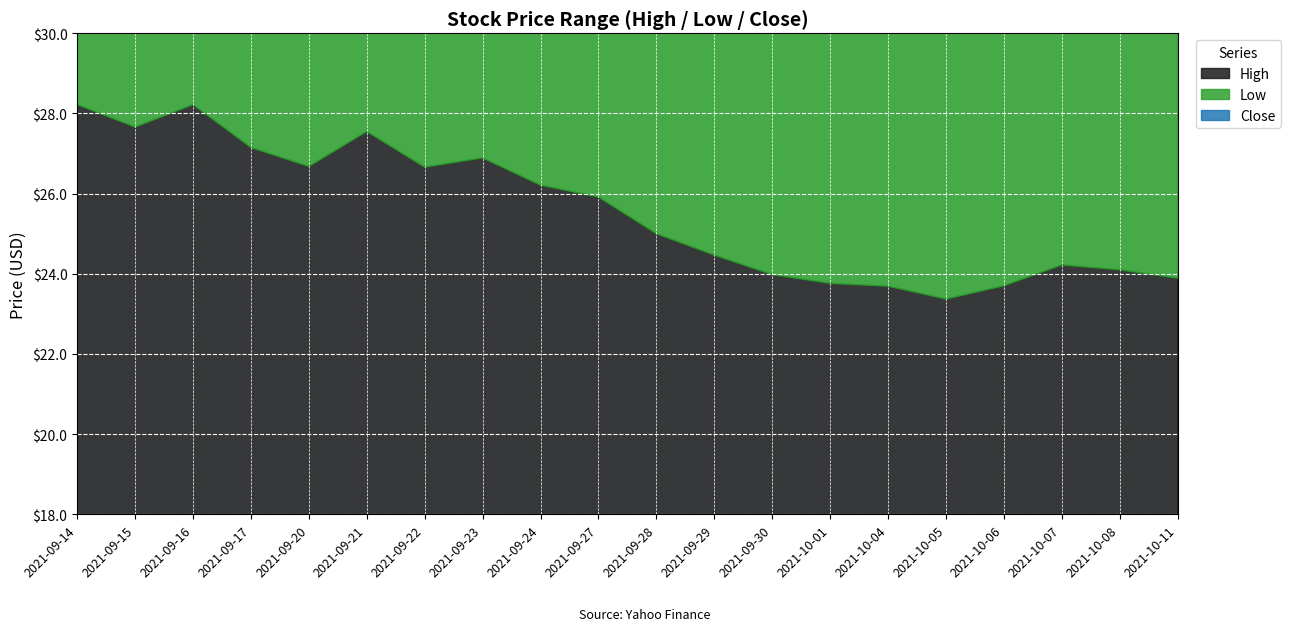

Where is the first local minimum for High?

2021-09-15